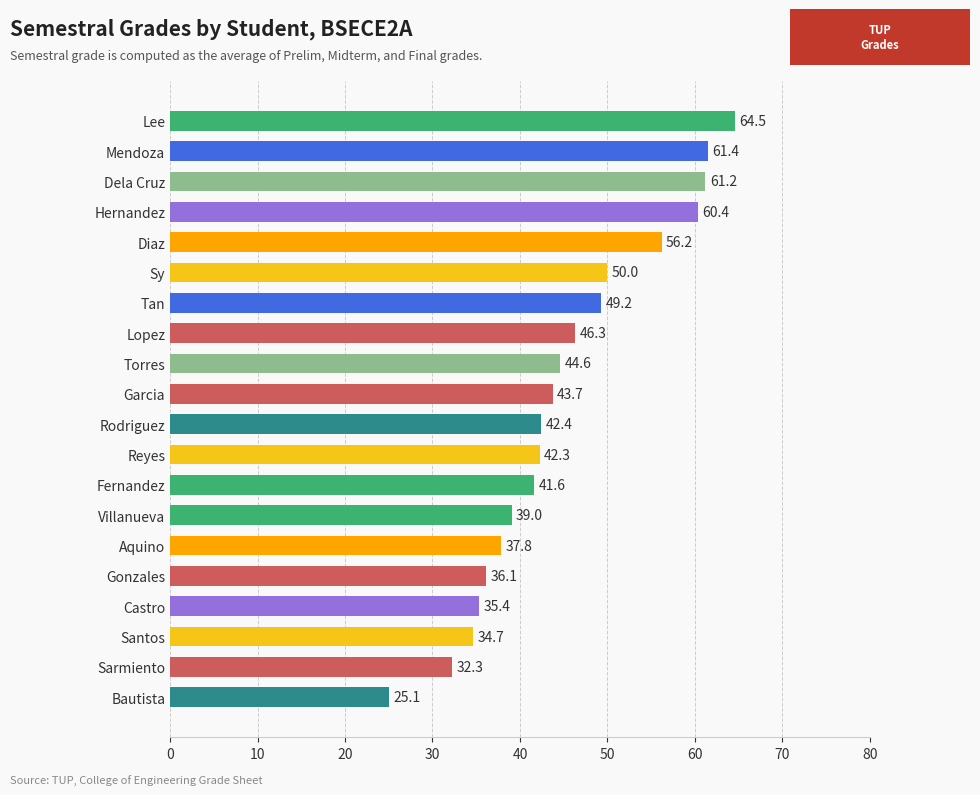

List the labels in order of value, largest first.

Lee, Mendoza, Dela Cruz, Hernandez, Diaz, Sy, Tan, Lopez, Torres, Garcia, Rodriguez, Reyes, Fernandez, Villanueva, Aquino, Gonzales, Castro, Santos, Sarmiento, Bautista